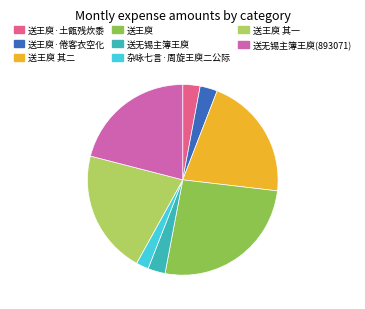

The 送王庾 slice represents 16% of the pie. True or false?

False